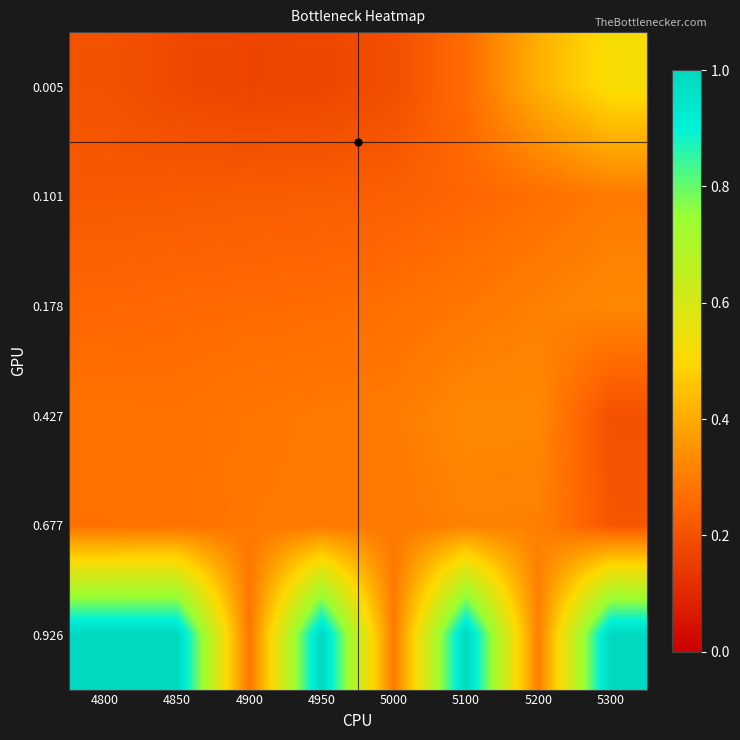

What is the spread (max minus min) of values at 5200?

0.1